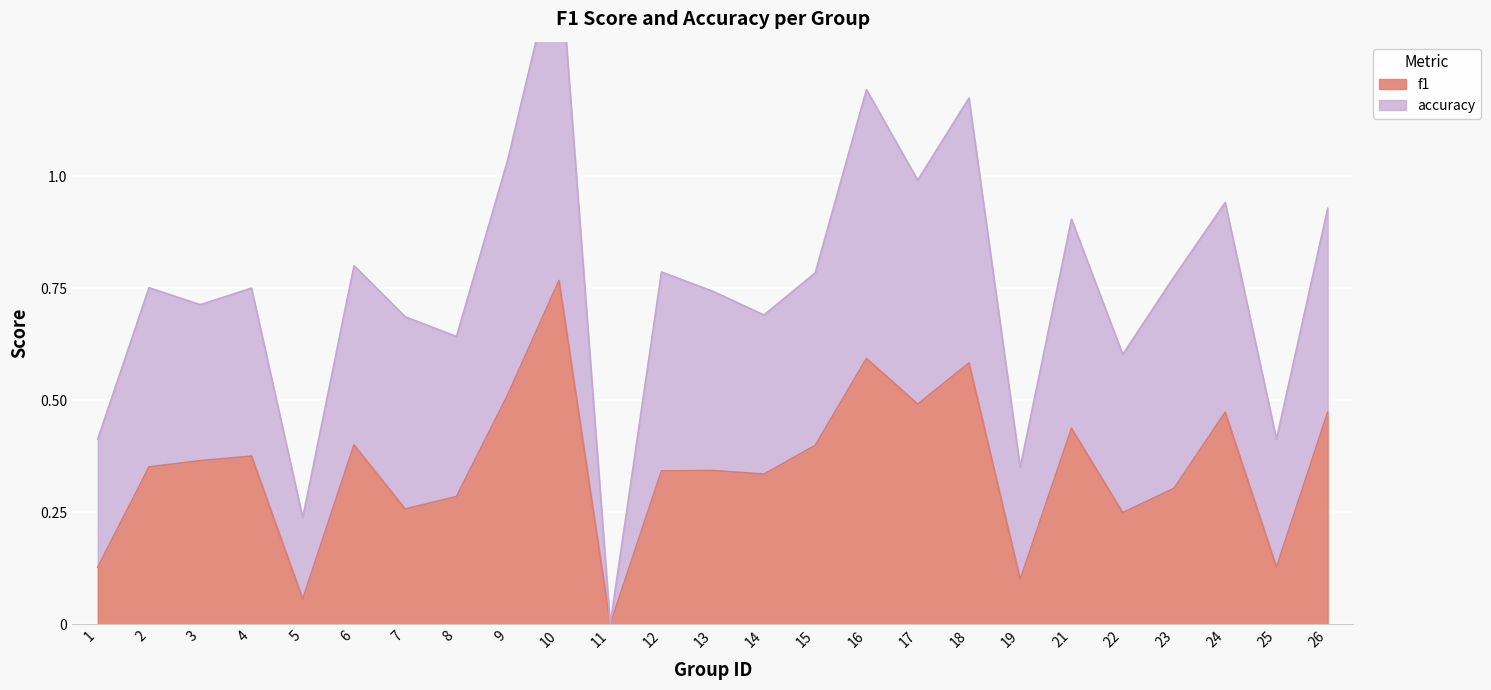

Rank the categories by value from highest to lowest.

10, 16, 18, 9, 17, 24, 26, 21, 6, 15, 4, 3, 2, 13, 12, 14, 23, 8, 7, 22, 1, 25, 19, 5, 11